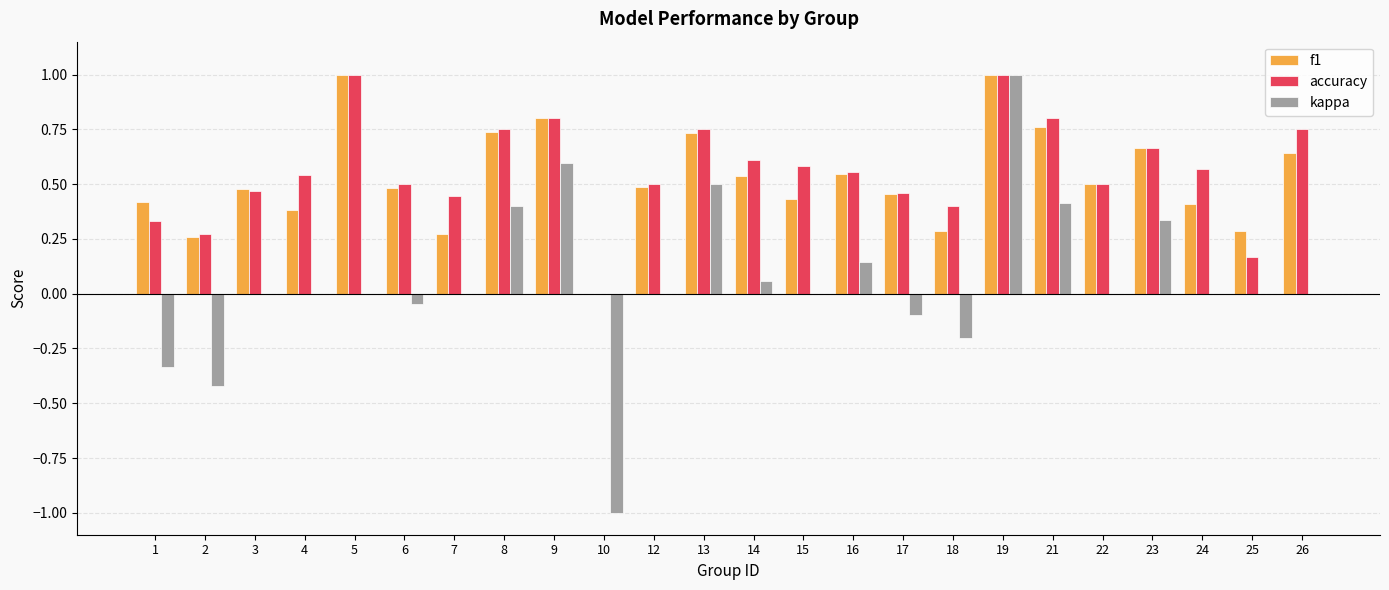

The value of kappa at 5 is 0.0. True or false?

True